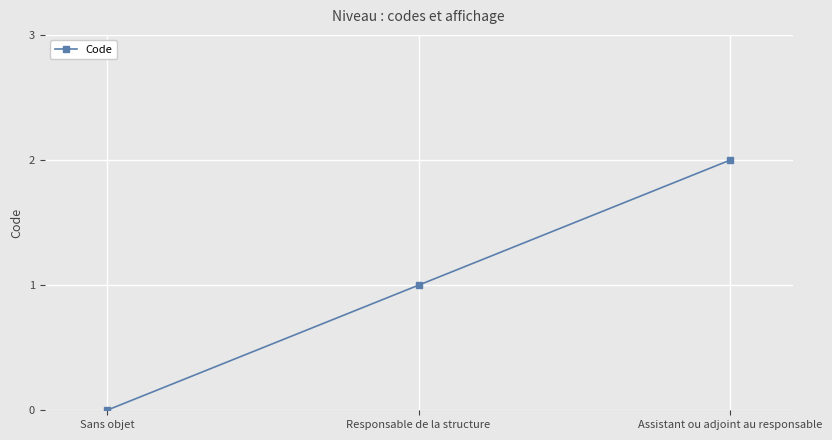

List the labels in order of value, smallest first.

Sans objet, Responsable de la structure, Assistant ou adjoint au responsable